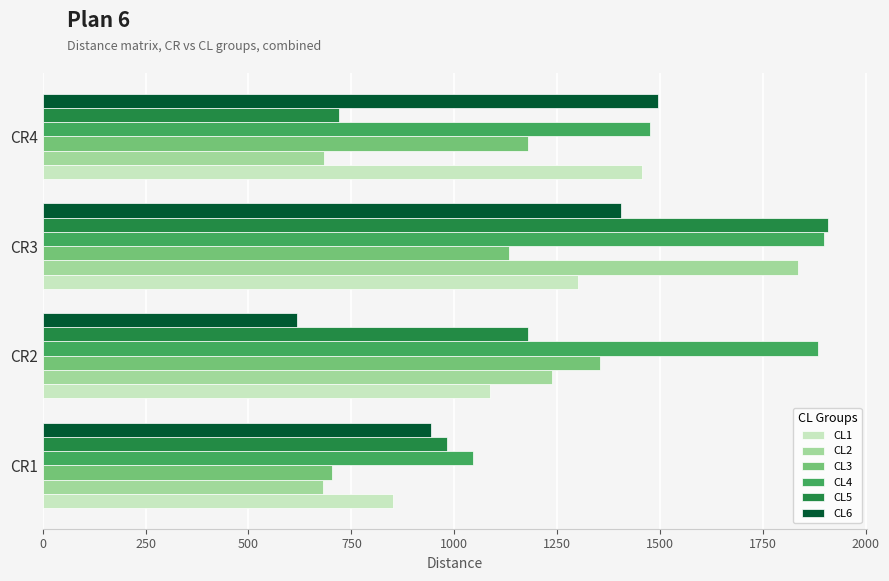

Rank the categories by CL6 value from lowest to highest.

CR2, CR1, CR3, CR4